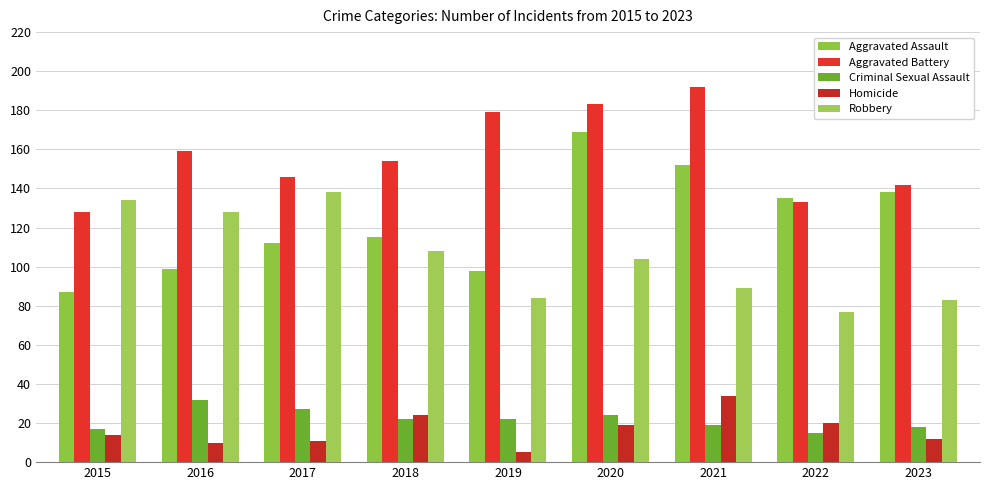

What is the value of the Criminal Sexual Assault bar at the 3rd from the left?

27